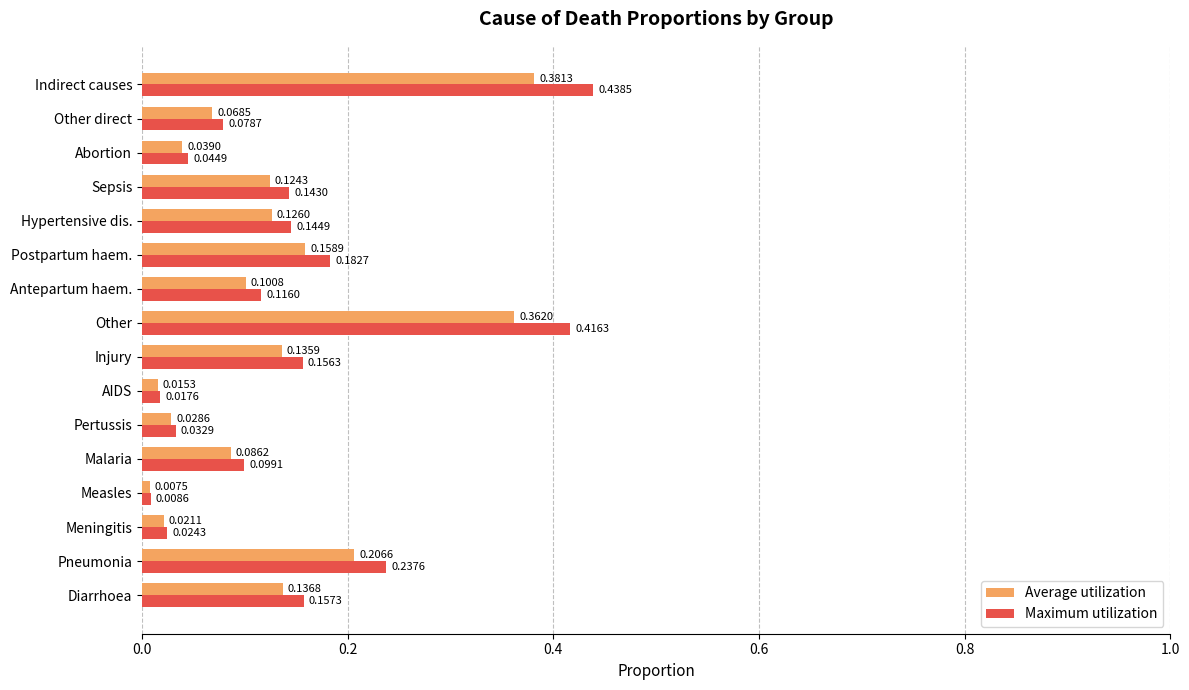

Which series has the largest total across all categories?

Maximum utilization